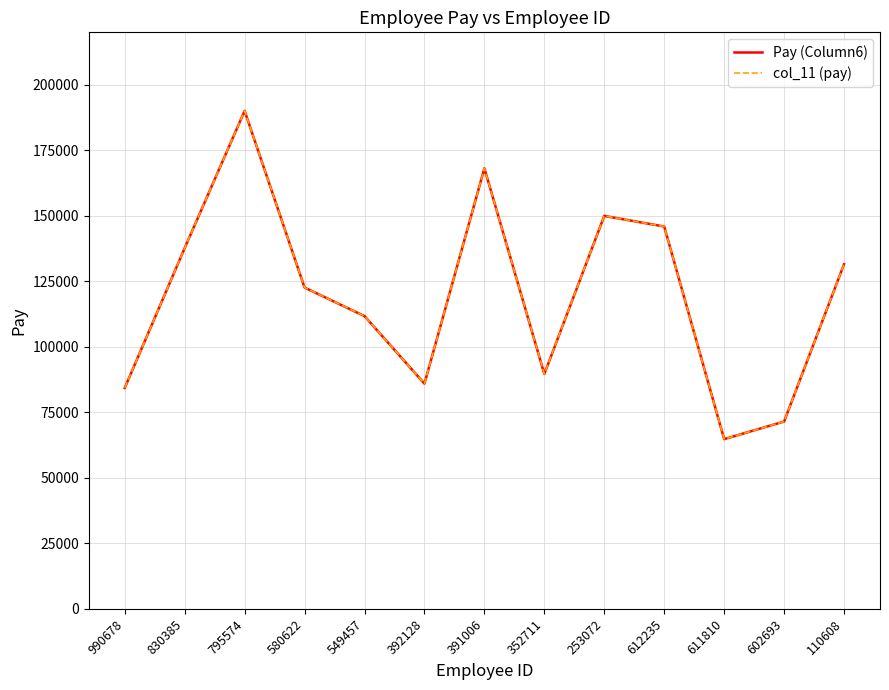

Does the chart have visible grid lines?

Yes